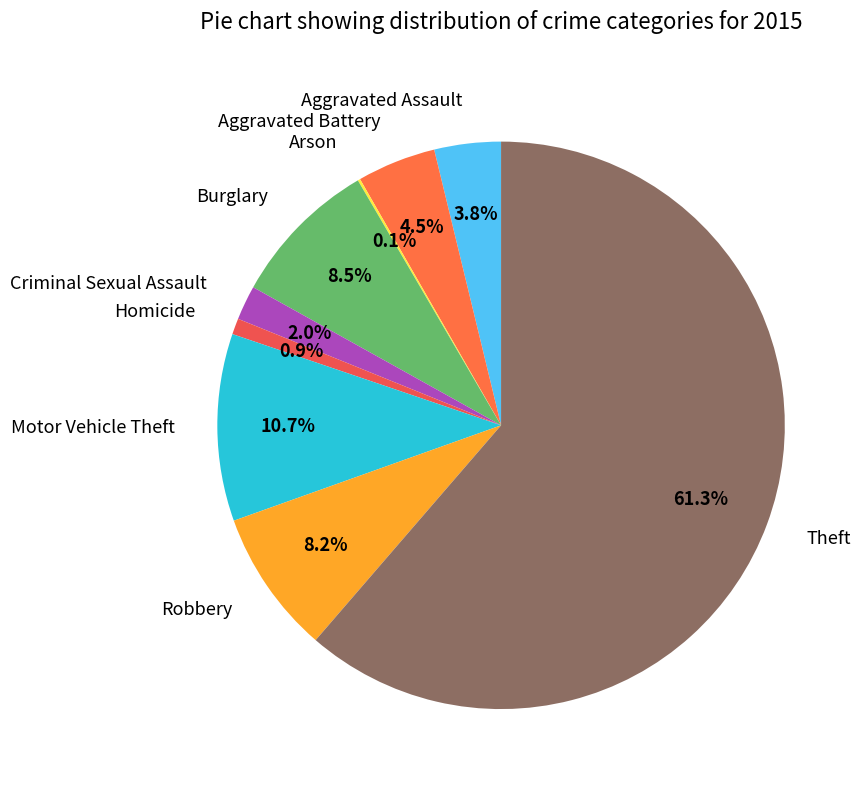

Does Criminal Sexual Assault account for over 50% of the chart?

No